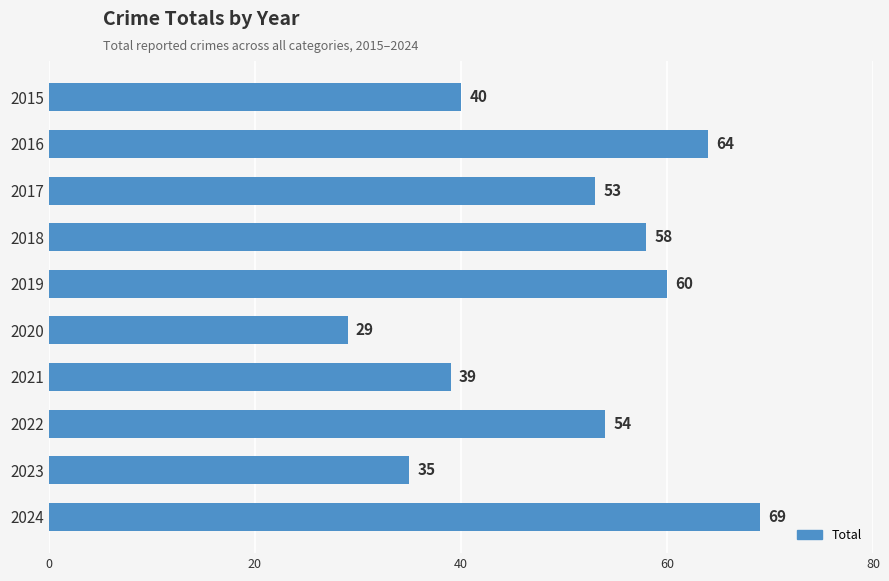

What is the value of the 5th bar from the top?

60